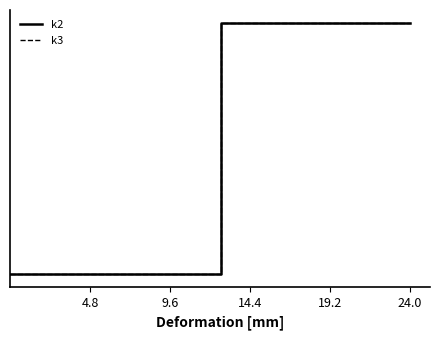

Does the chart have visible grid lines?

No